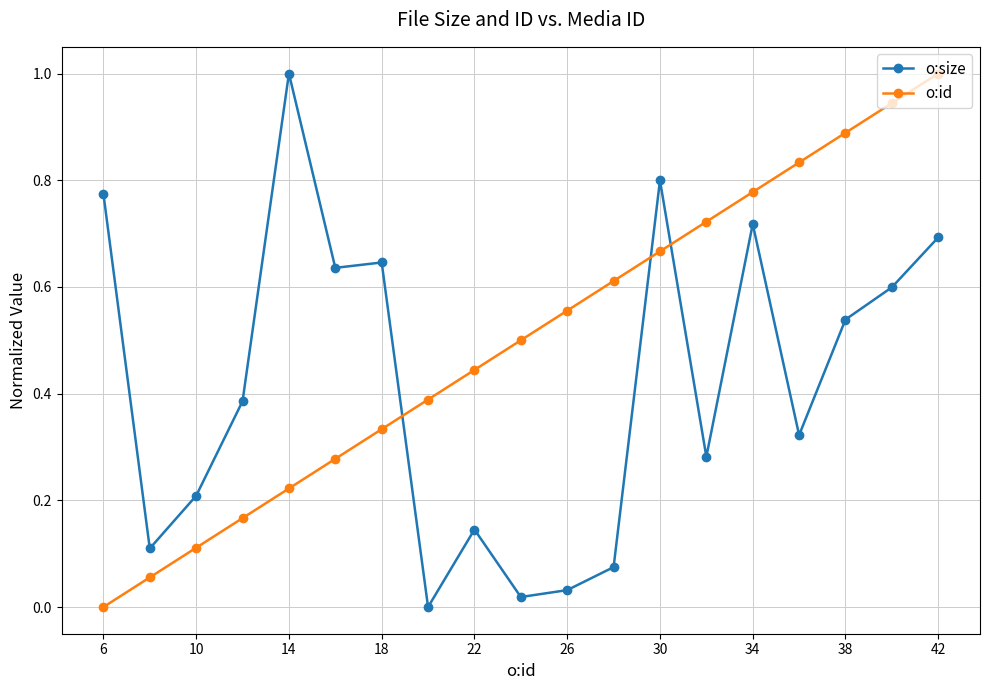

After their last crossing, which series has the higher values: o:size or o:id?

o:id